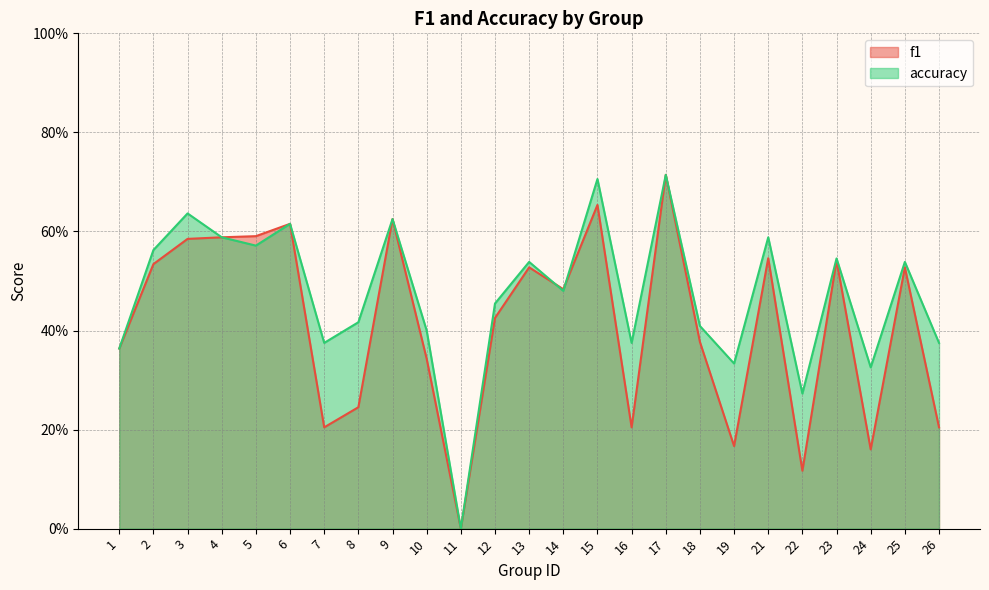

At which category is the sum across all series the highest?

17